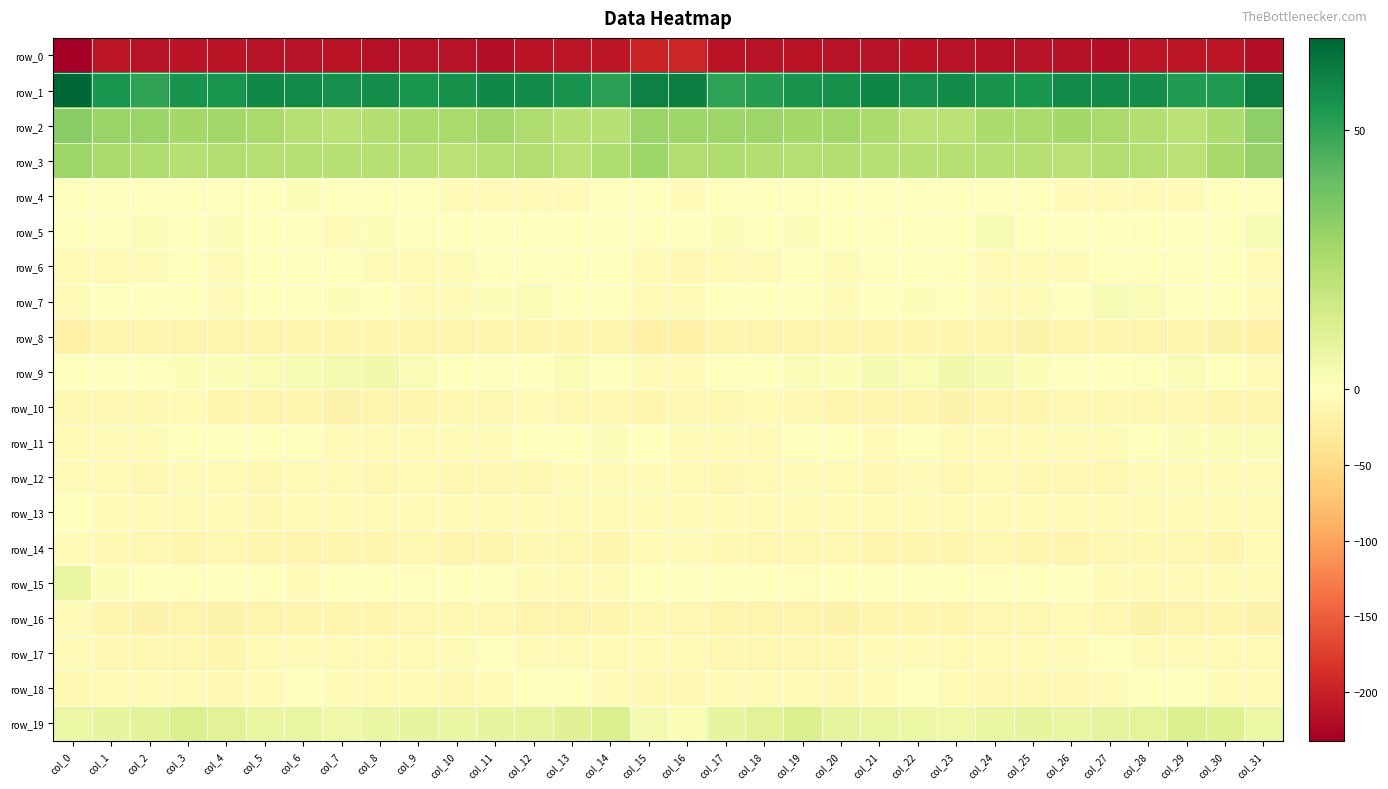

What is the difference between the row_7 values at col_13 and col_29?

1.2